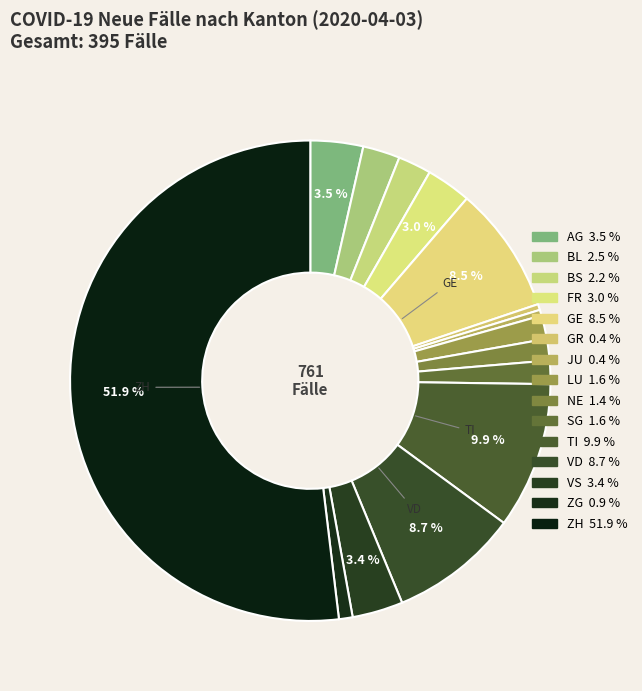

To the nearest percent, what is the average slice percentage?

7%